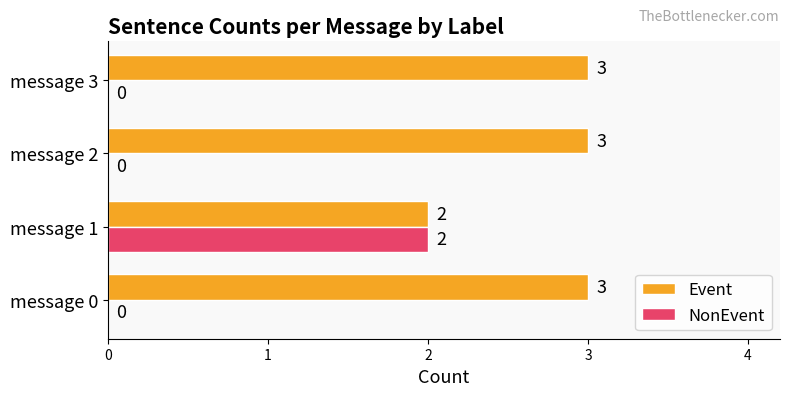

What are all the series names shown in the legend?

Event, NonEvent